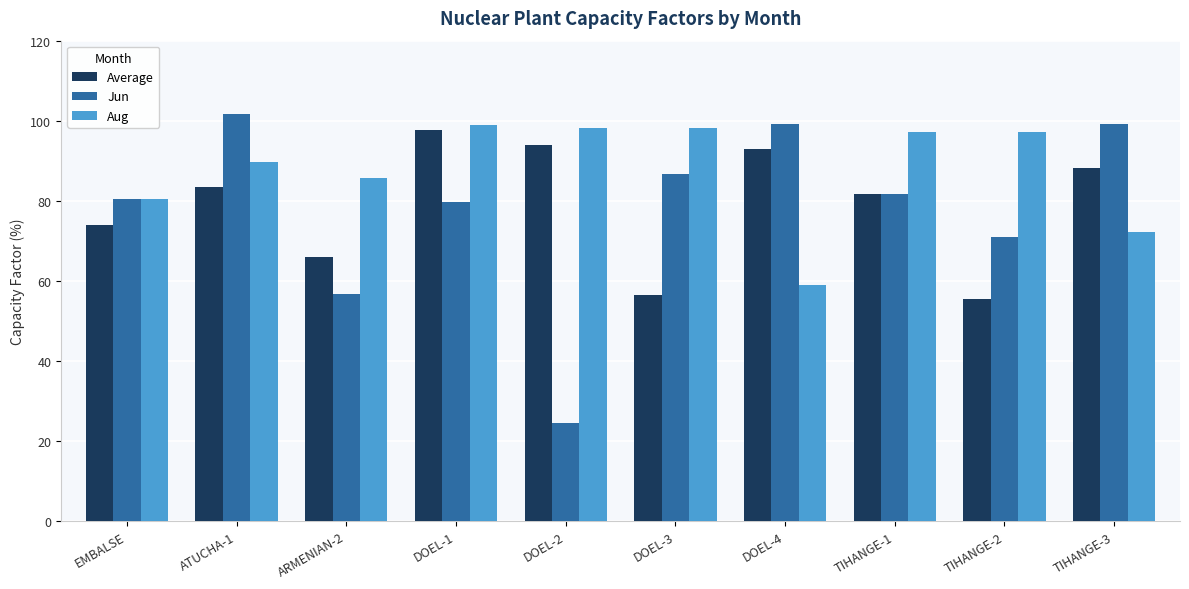

At which label does Aug reach its minimum?

DOEL-4